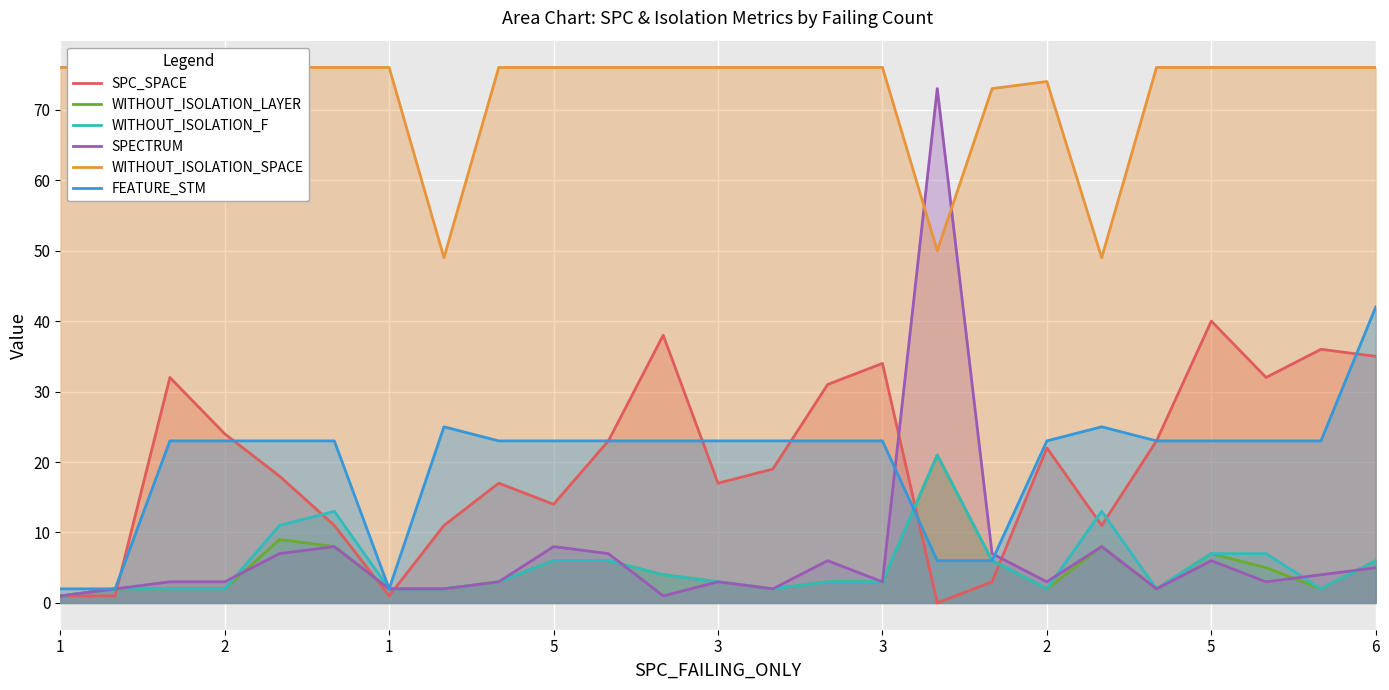

What is the label of the 4th point from the left?

2